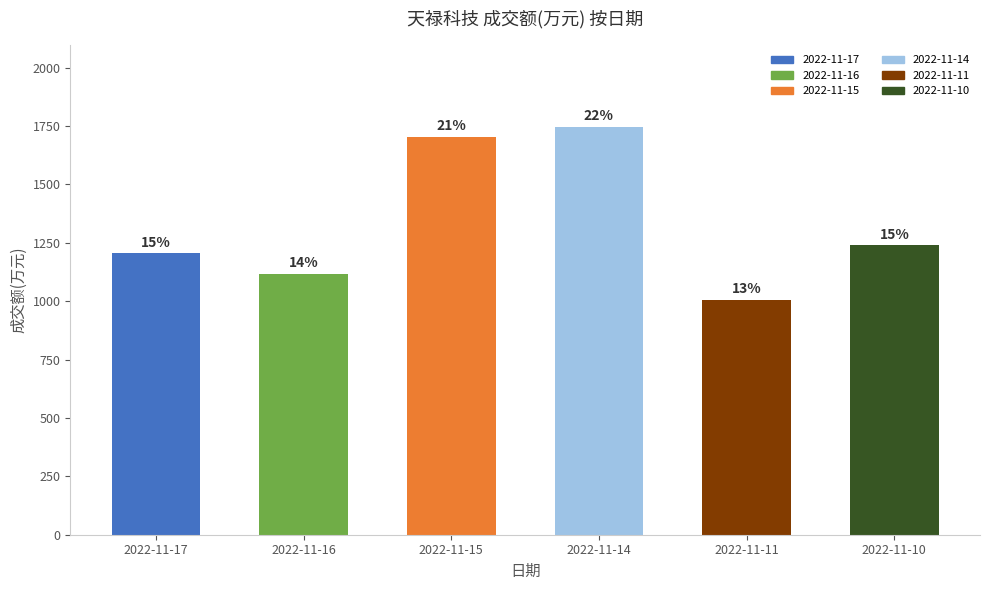

How many bars are there in total?

6